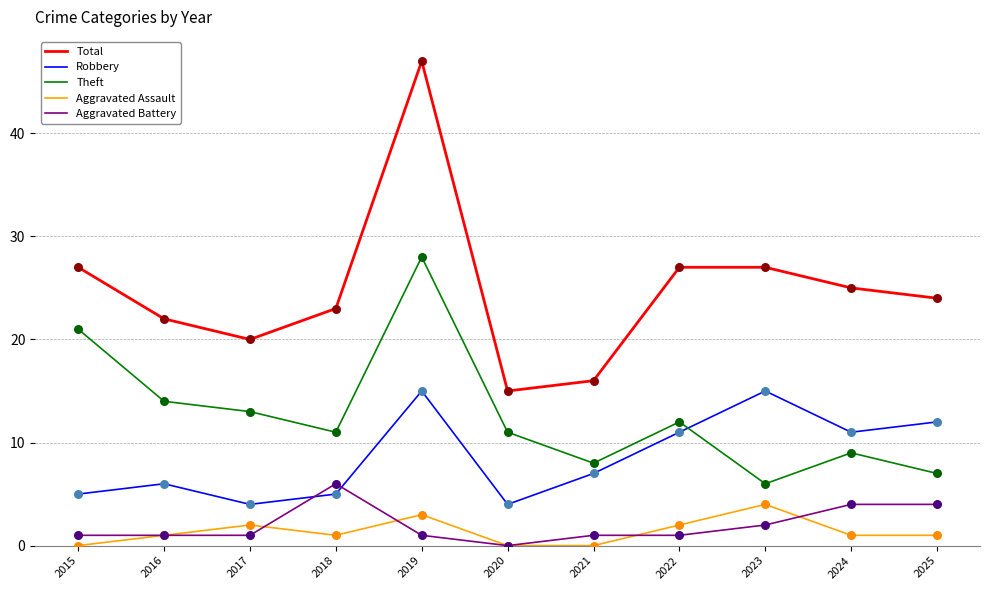

What is the difference between the highest and lowest values at 2015?

27